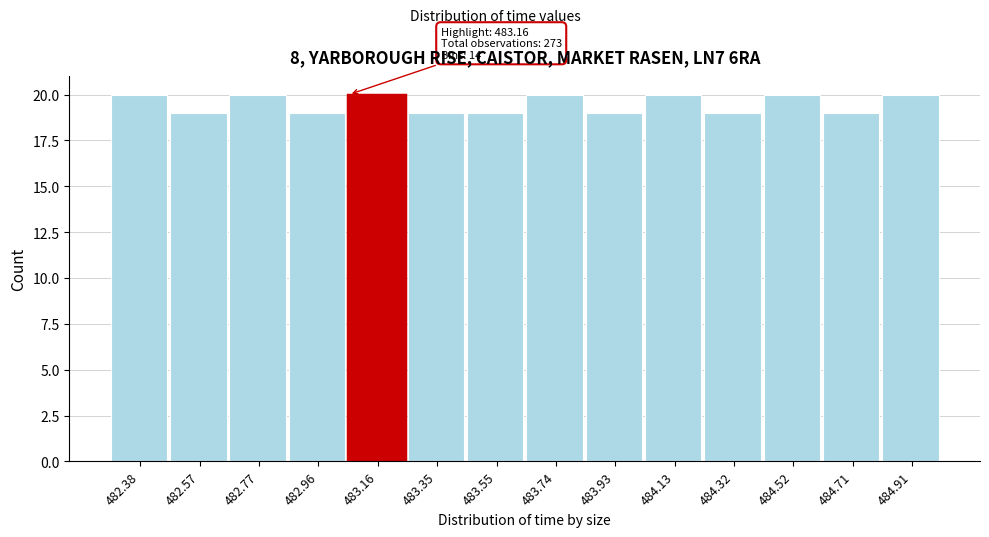

Reading left to right, list all the values displayed in this chart.

482.38=20	482.57=19	482.77=20	482.96=19	483.16=20	483.35=19	483.55=19	483.74=20	483.93=19	484.13=20	484.32=19	484.52=20	484.71=19	484.91=20